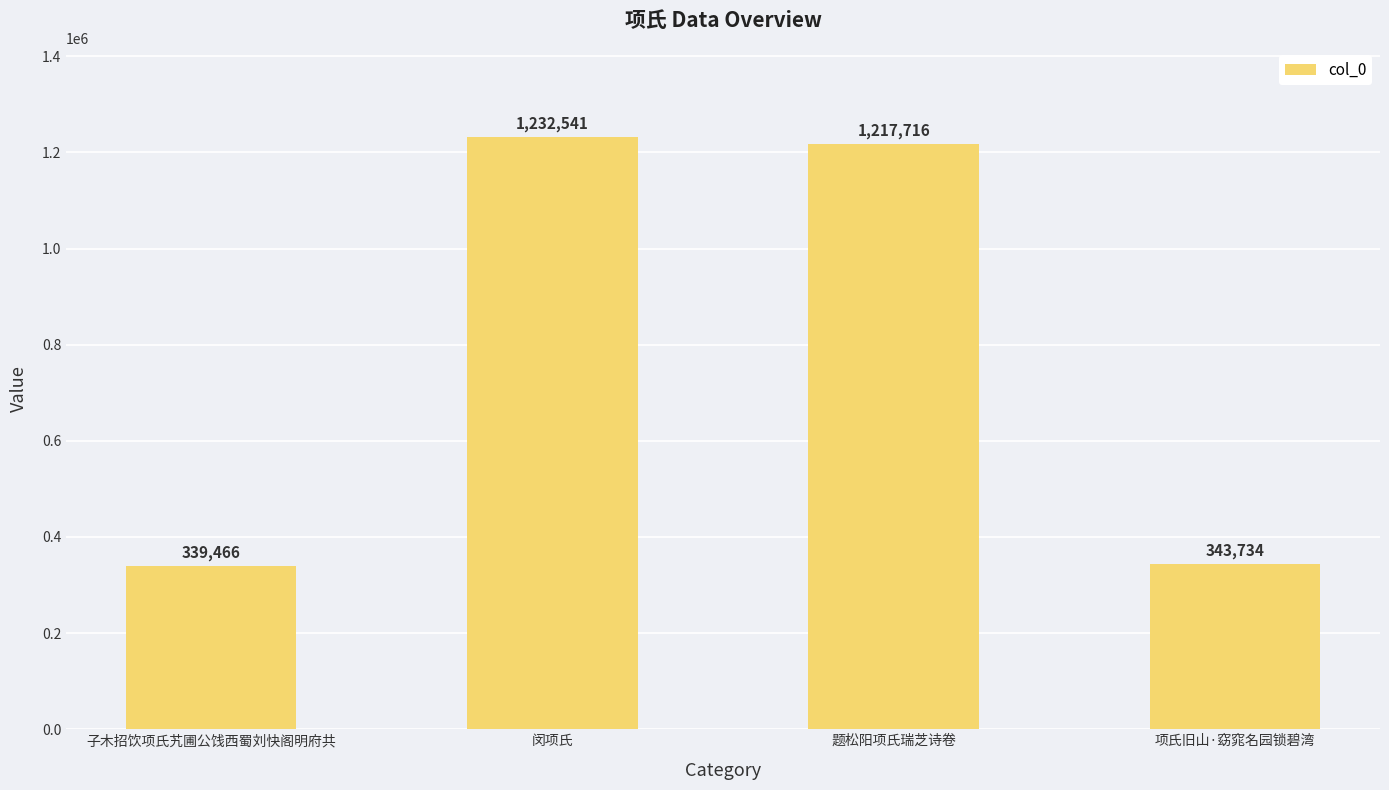

Which label corresponds to the largest value in the chart?

闵项氏